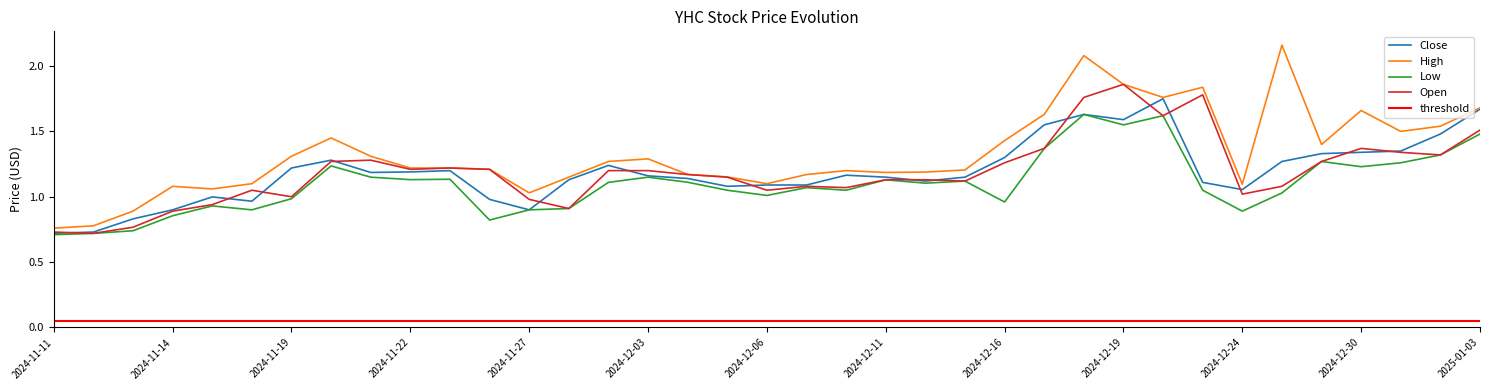

What is the minimum value shown in the chart?

0.7